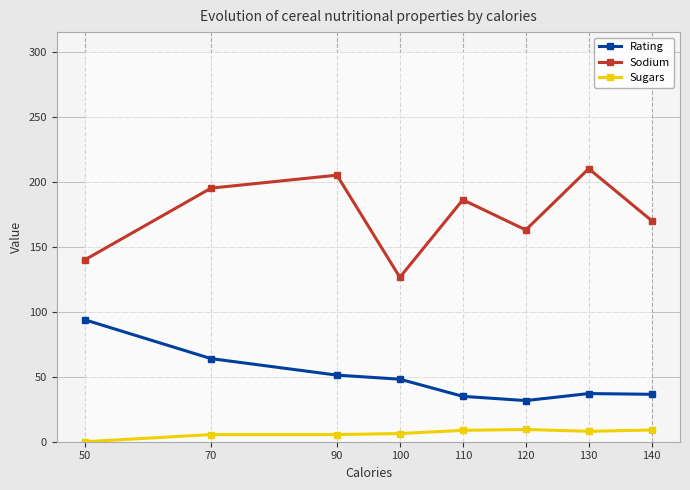

What is the maximum value shown in the chart?

210.0